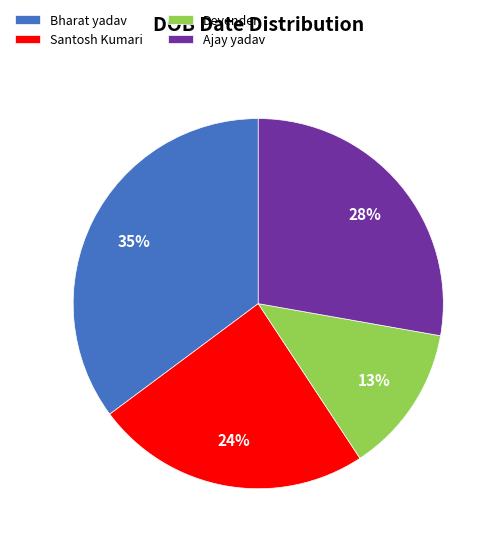

The Devender slice represents 20% of the pie. True or false?

False